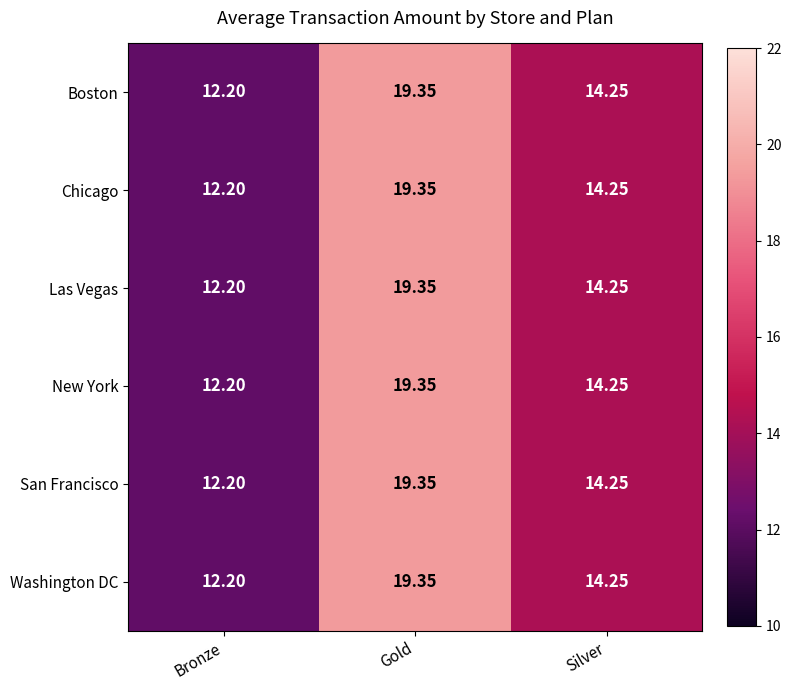

Where is Washington DC nearest to the value 15?

Silver